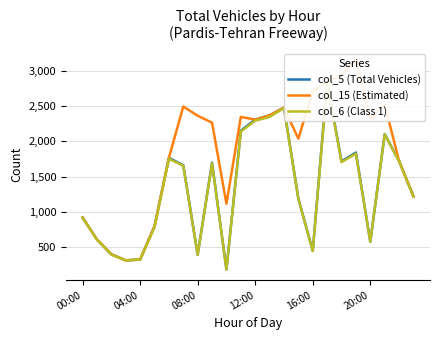

What is the average value of the col_15 (Estimated) series?

1848